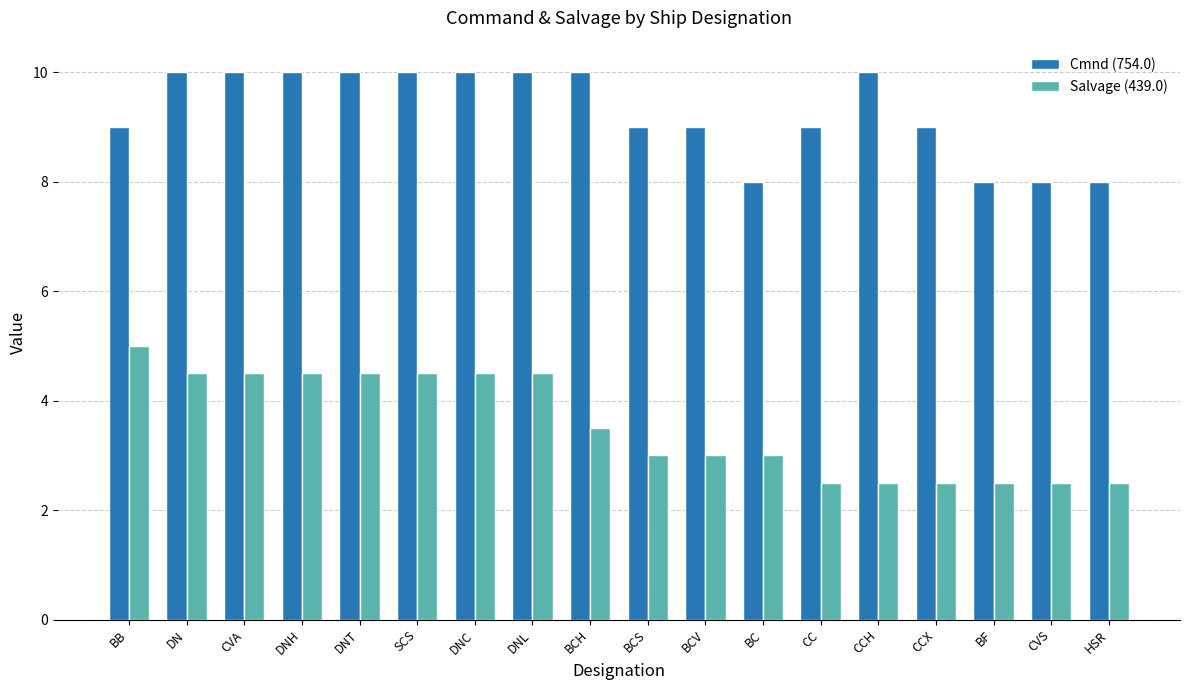

What is the approximate value of Salvage (439.0) at BB?

5.0